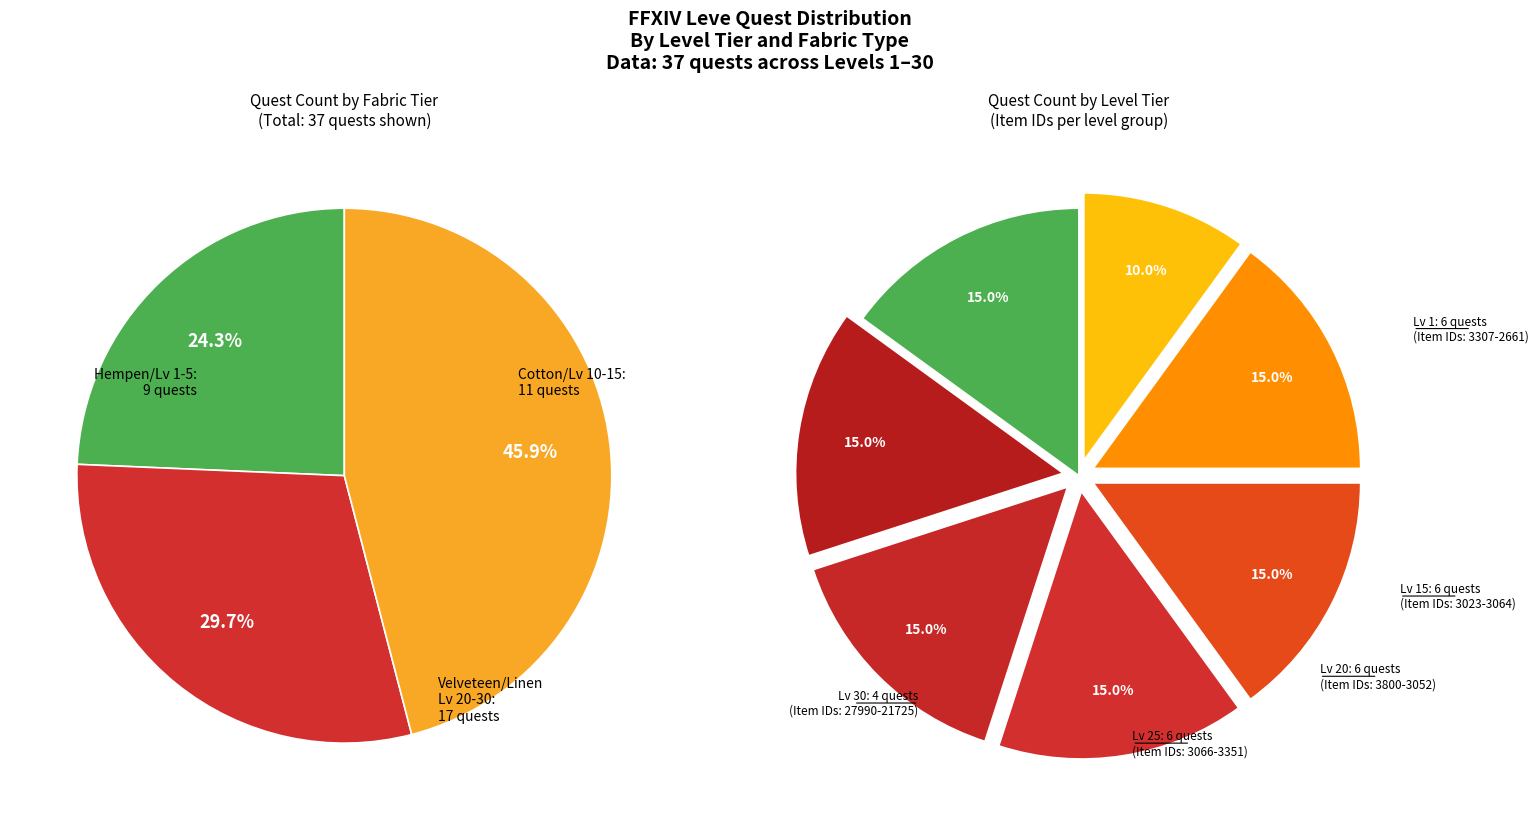

Does any single category account for the majority?

No